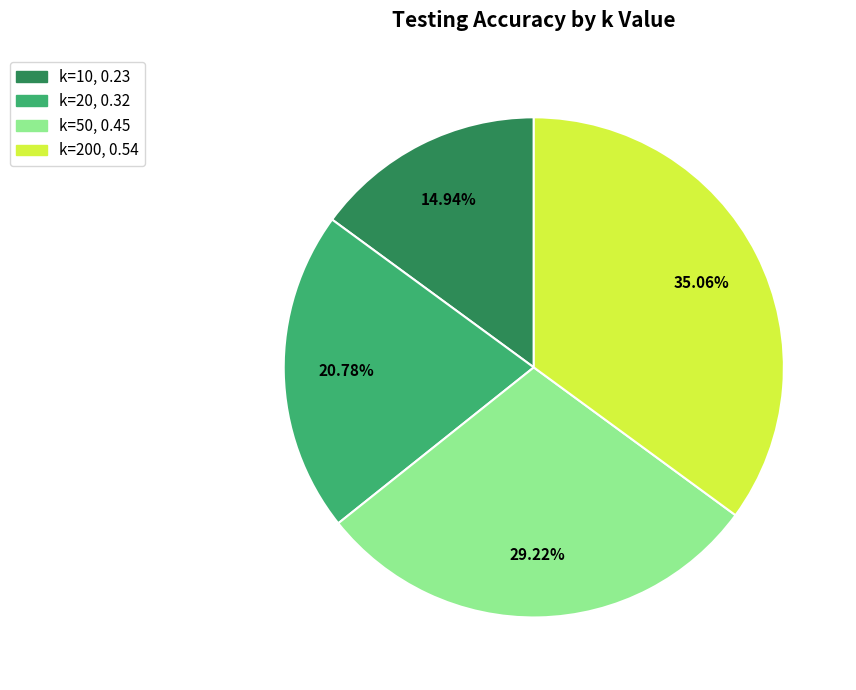

Is there any slice that represents more than half of the pie?

No